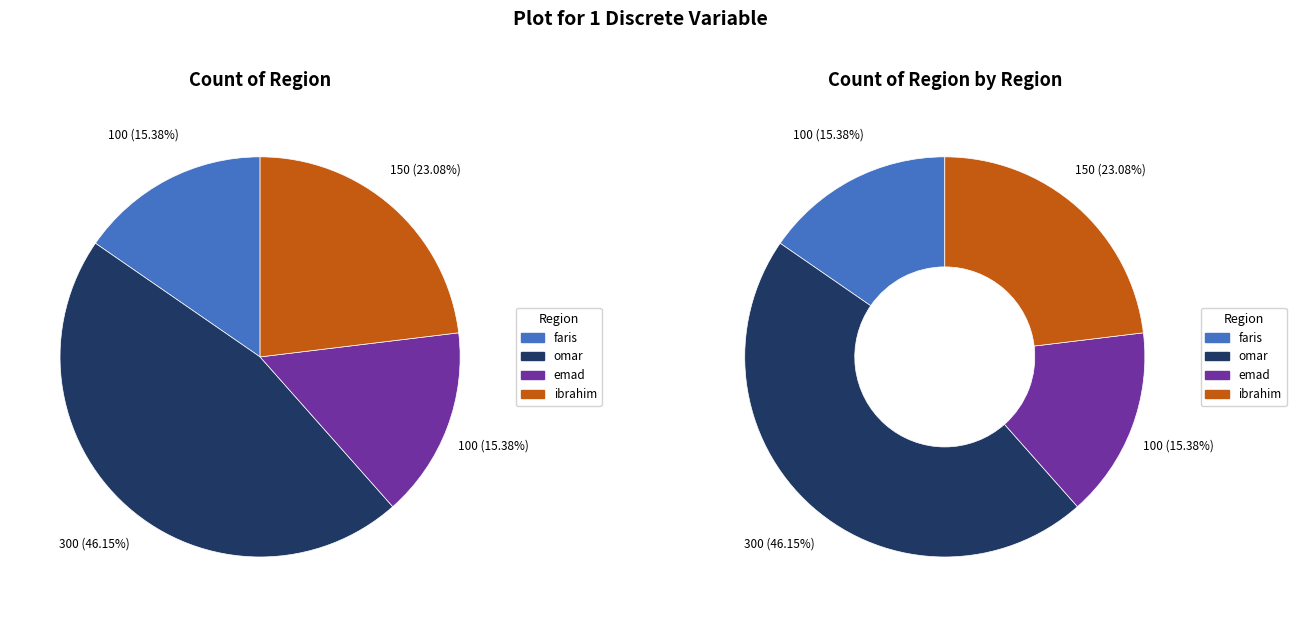

What portion of the pie excludes emad?

84.6%